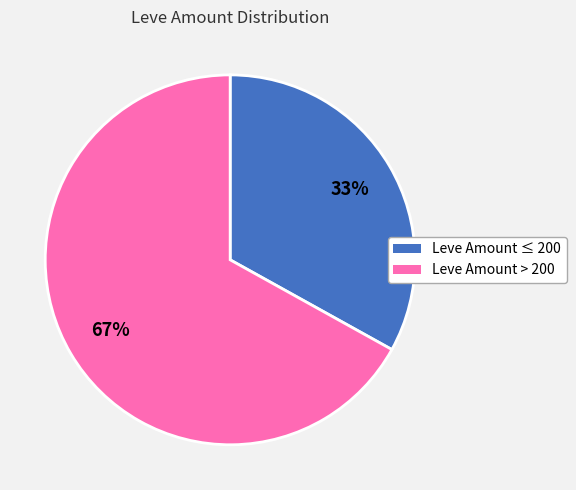

To the nearest percent, what is the average slice percentage?

50%